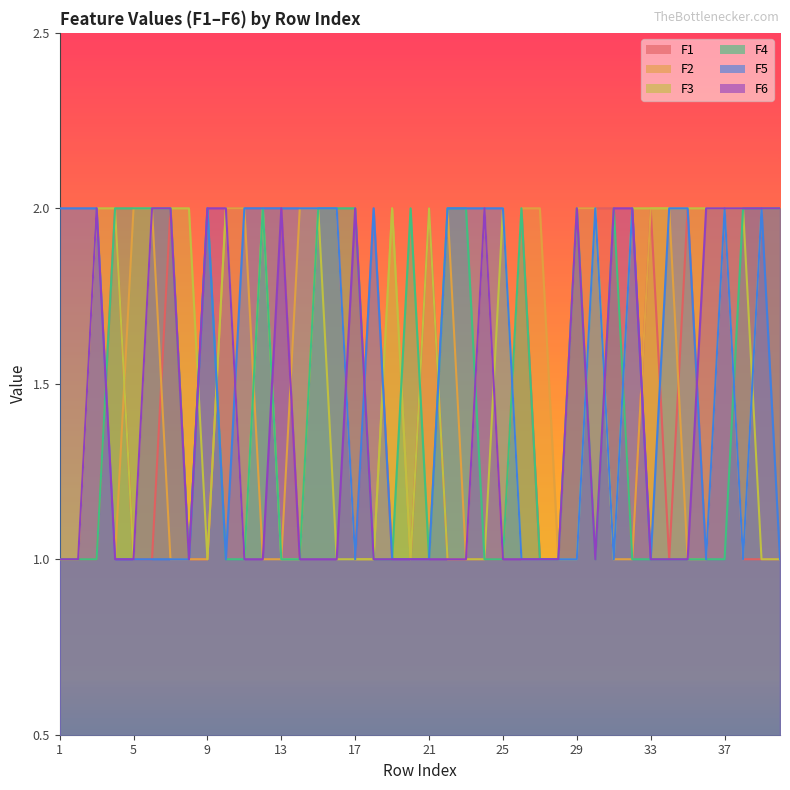

What is the difference between the maximum and minimum values in the F3 series?

1